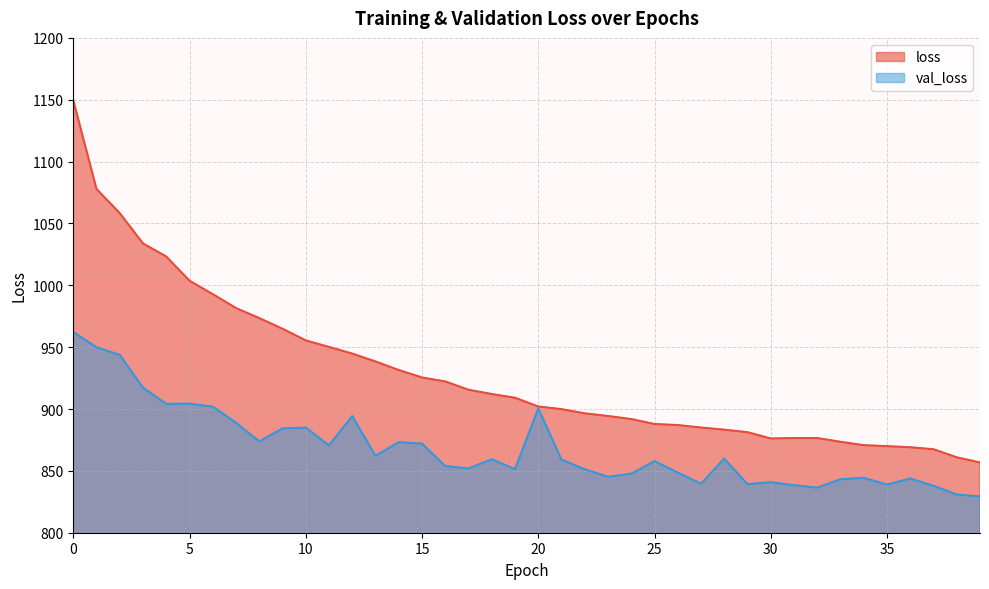

At which category does val_loss reach its first local peak?

5